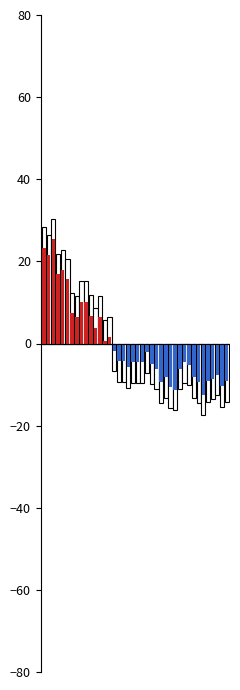

What is the minimum value shown in the chart?

-12.5